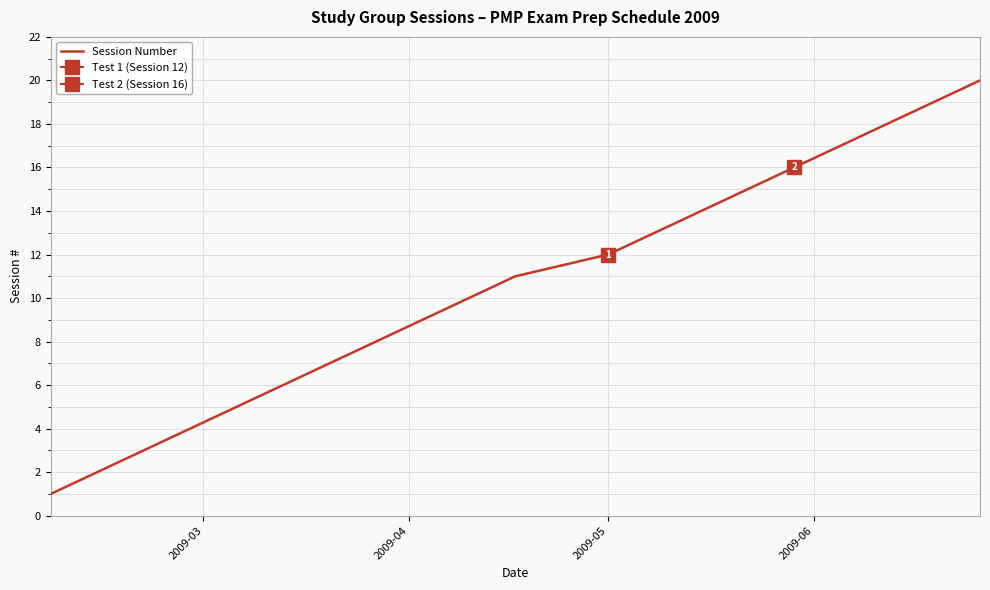

What is the highest value of the Session Number series?

20